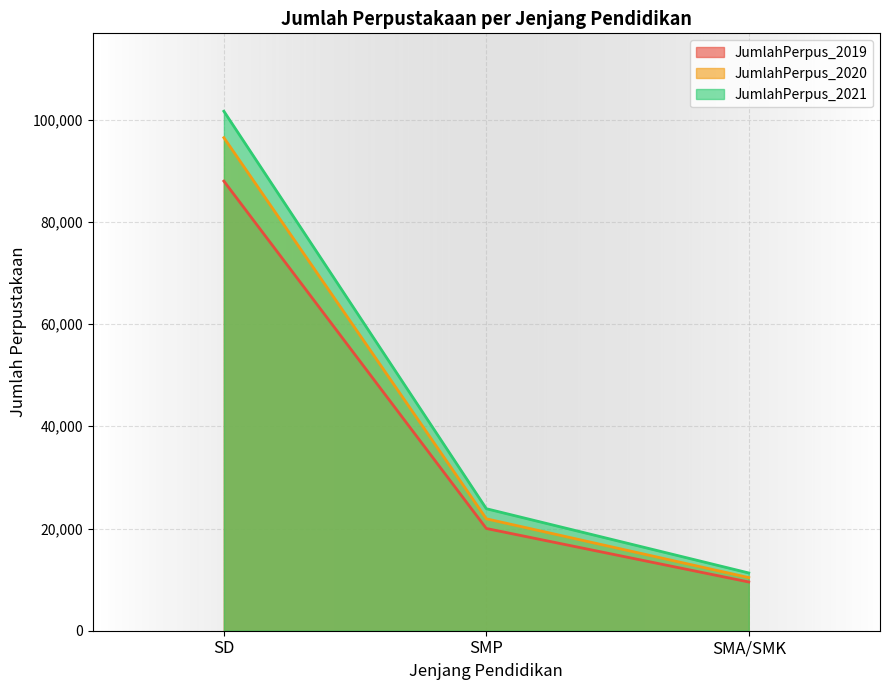

At which label is JumlahPerpus_2019 closest to 48752?

SMP